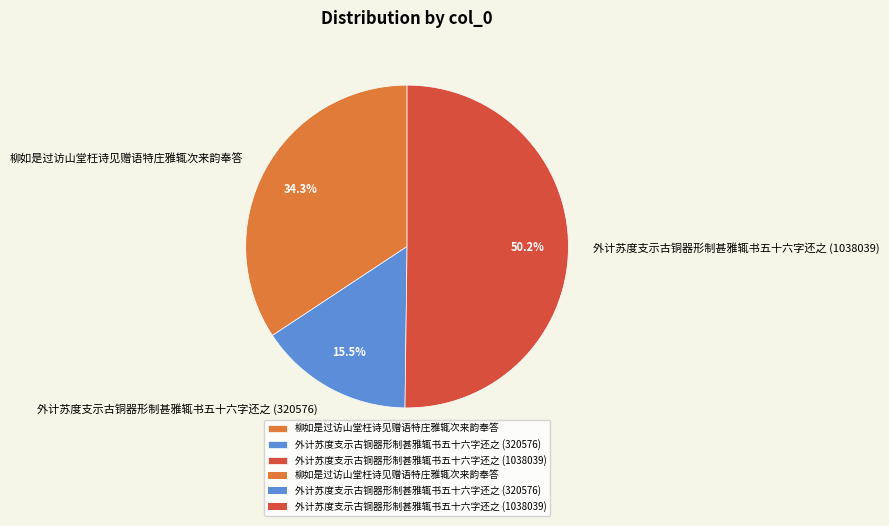

To the nearest percent, what is the difference between the 外计苏度支示古铜器形制甚雅辄书五十六字还之 (320576) and 柳如是过访山堂枉诗见赠语特庄雅辄次来韵奉答 slice percentages?

19%